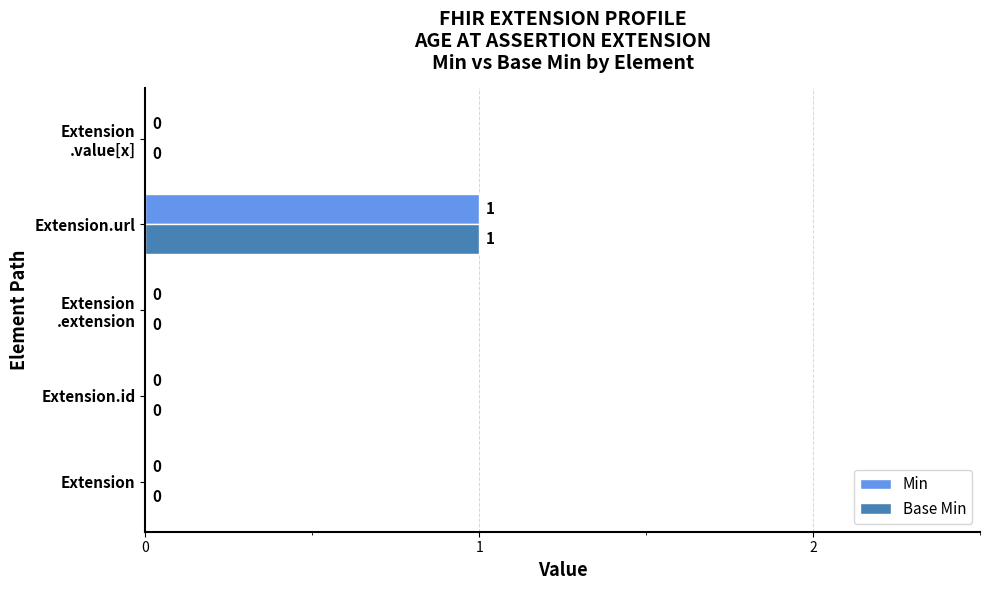

How many Base Min values are between 0 and 1?

5